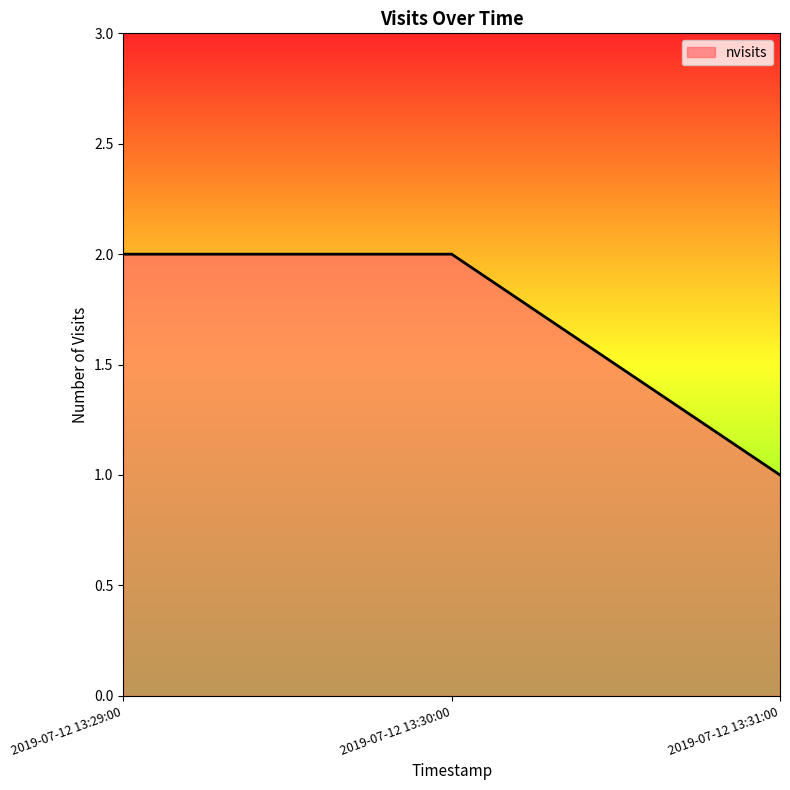

What is the difference between the values at 2019-07-12 13:31:00 and 2019-07-12 13:29:00?

1